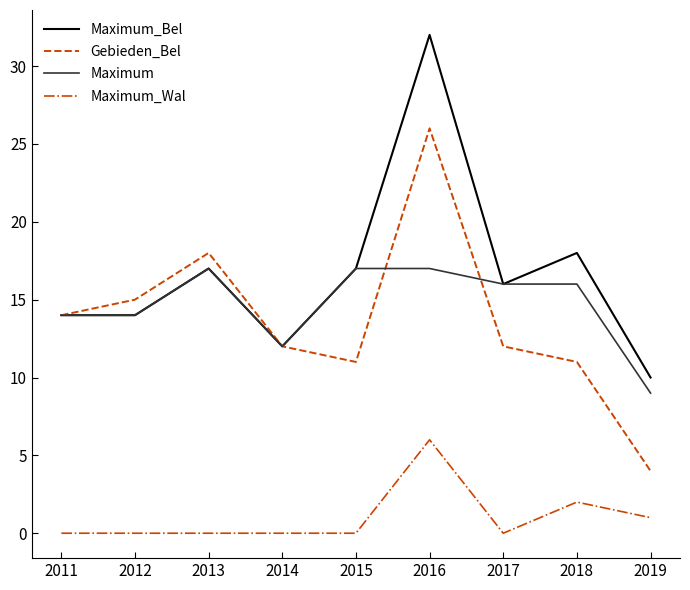

Which category has the highest value across all series?

2016